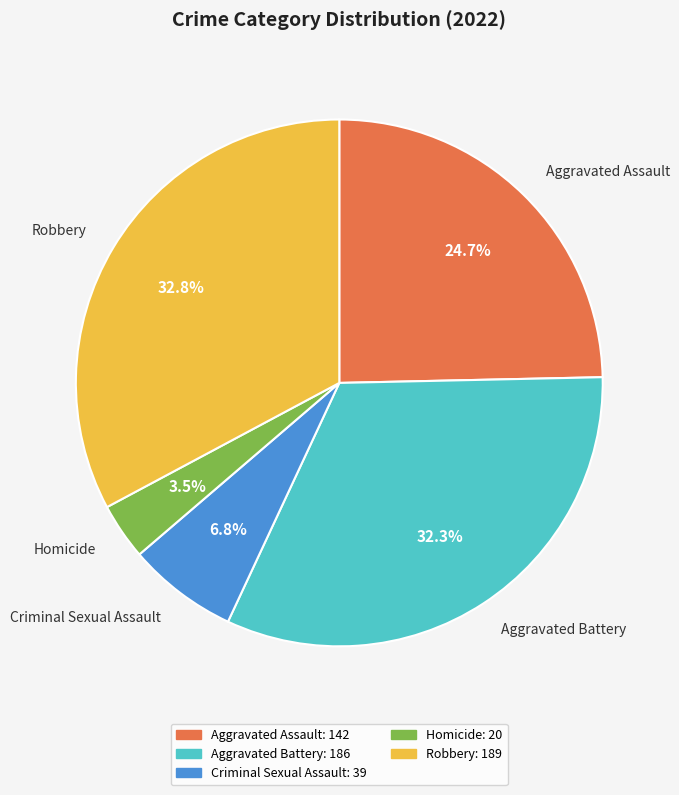

How many slices are in this pie chart?

5